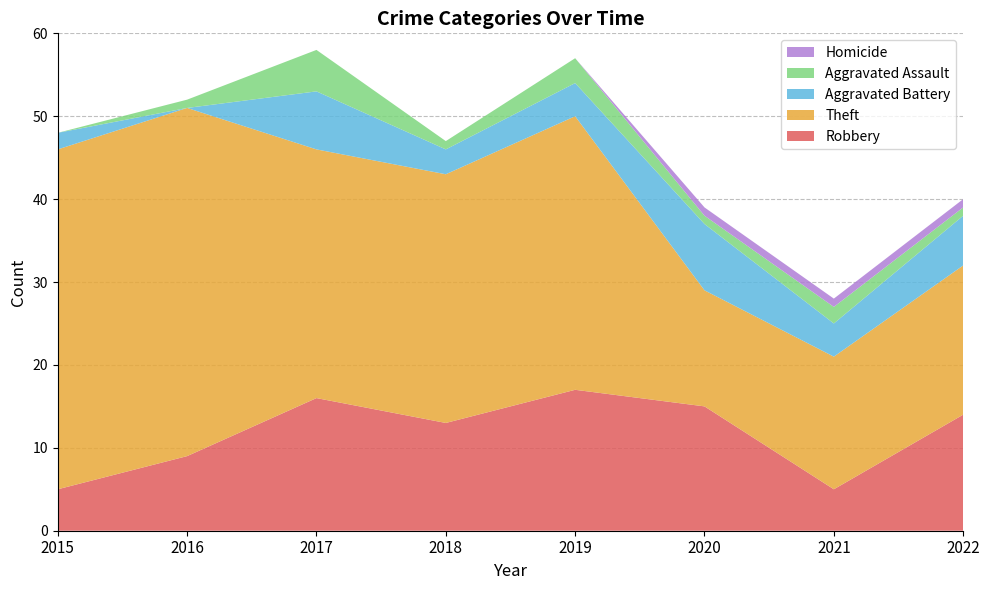

Reading left to right, what are all the values shown in this chart?

Robbery: 2015=5	2016=9	2017=16	2018=13	2019=17	2020=15	2021=5	2022=14
Theft: 2015=41	2016=42	2017=30	2018=30	2019=33	2020=14	2021=16	2022=18
Aggravated Battery: 2015=2	2016=0	2017=7	2018=3	2019=4	2020=8	2021=4	2022=6
Aggravated Assault: 2015=0	2016=1	2017=5	2018=1	2019=3	2020=1	2021=2	2022=1
Homicide: 2015=0	2016=0	2017=0	2018=0	2019=0	2020=1	2021=1	2022=1